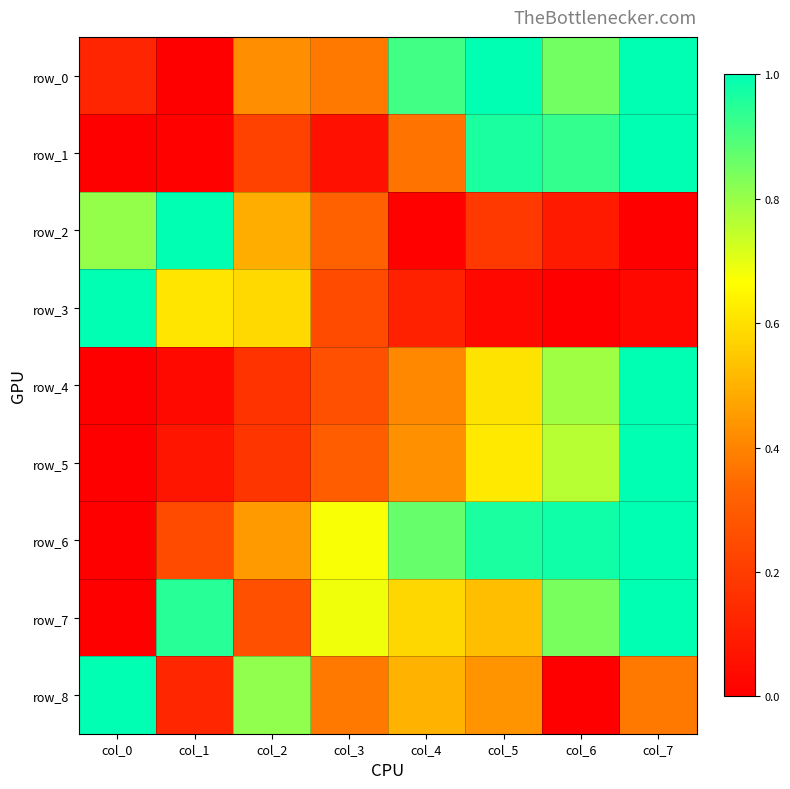

Which label corresponds to the smallest value in the chart?

col_1